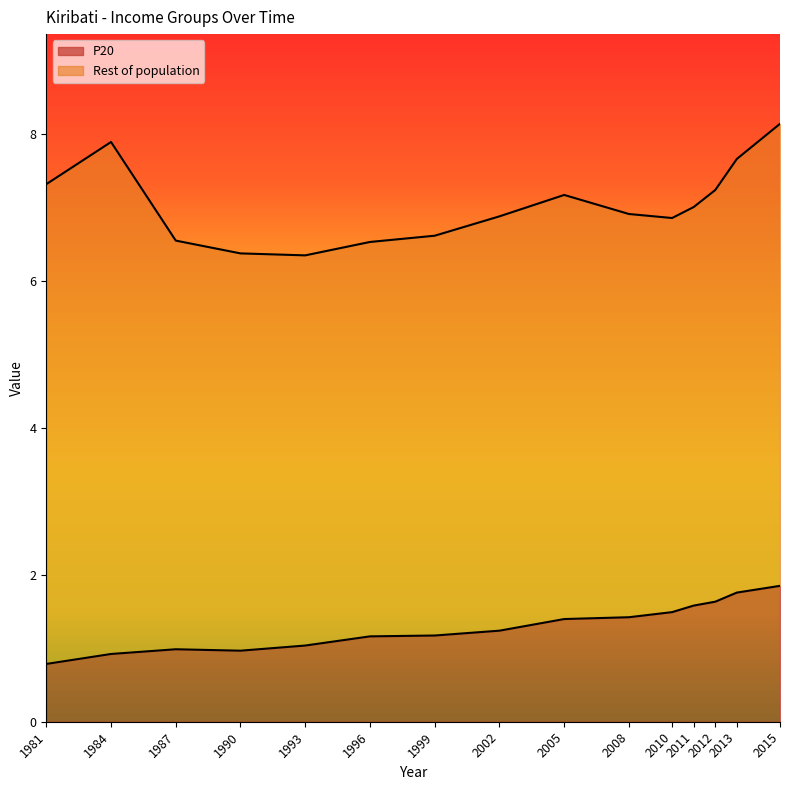

At which category does the chart reach its minimum across all series?

1981